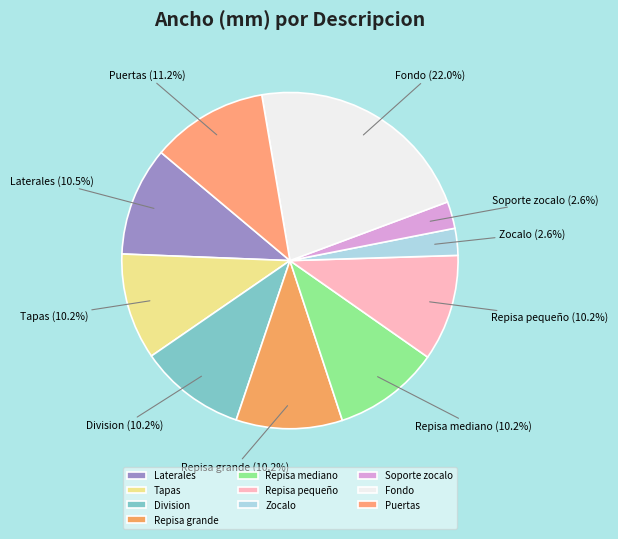

What portion of the pie excludes Laterales?

89.5%